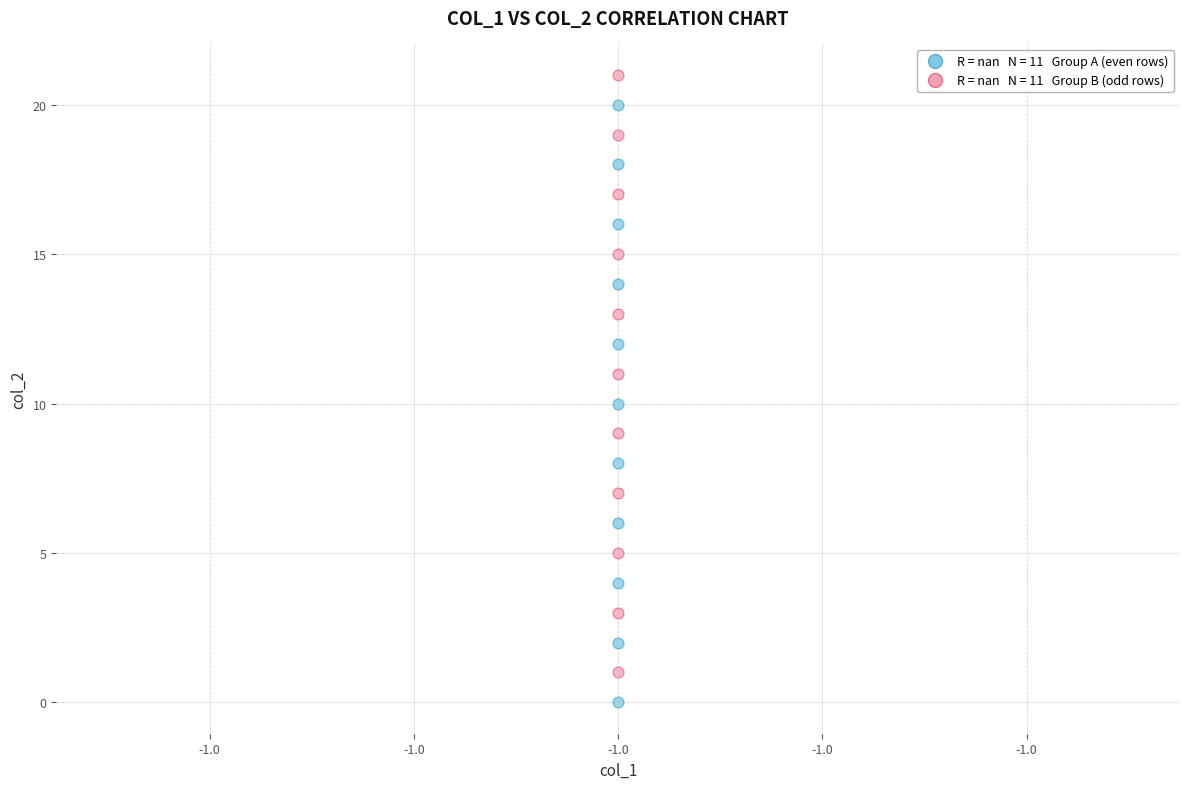

Across all data points, what is the range of Y values (max minus min)?

21